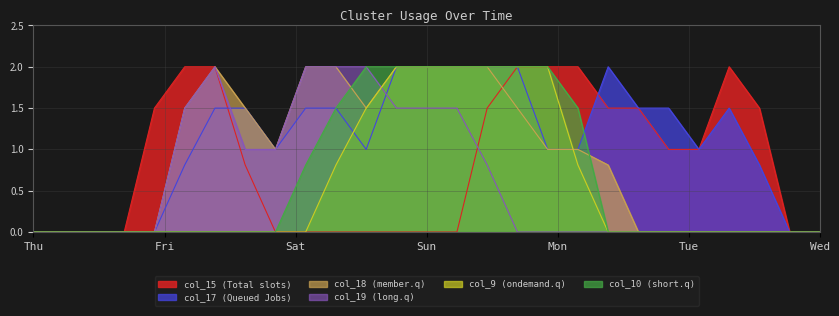

True or false: col_10 and col_9 intersect in this chart.

False